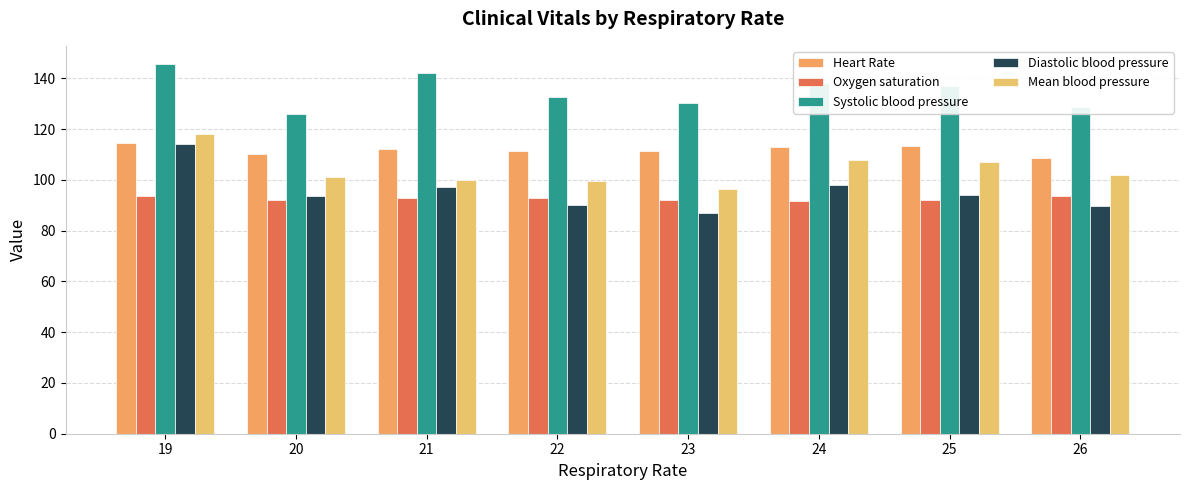

What is the total value across all series at 25?

543.3